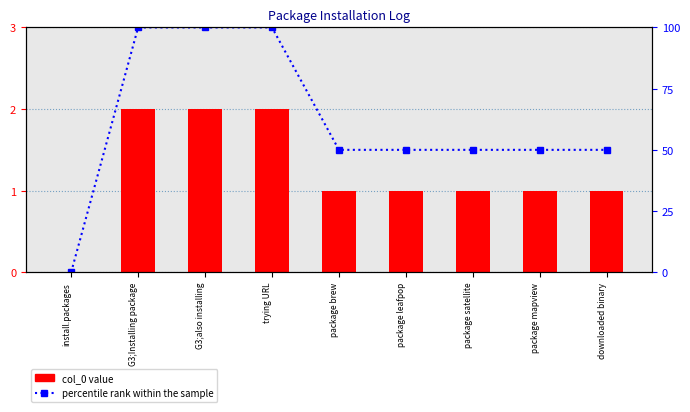

What is the label of the 6th bar from the right?

trying URL